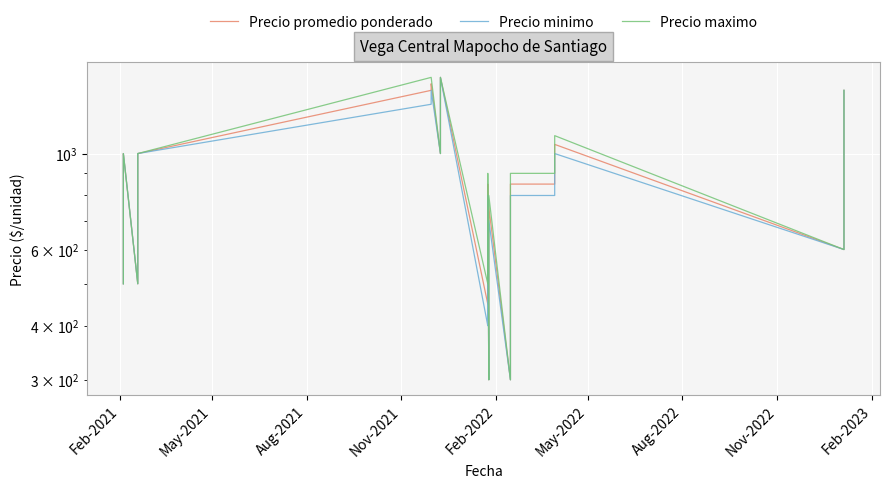

How many lines are shown in the chart?

3